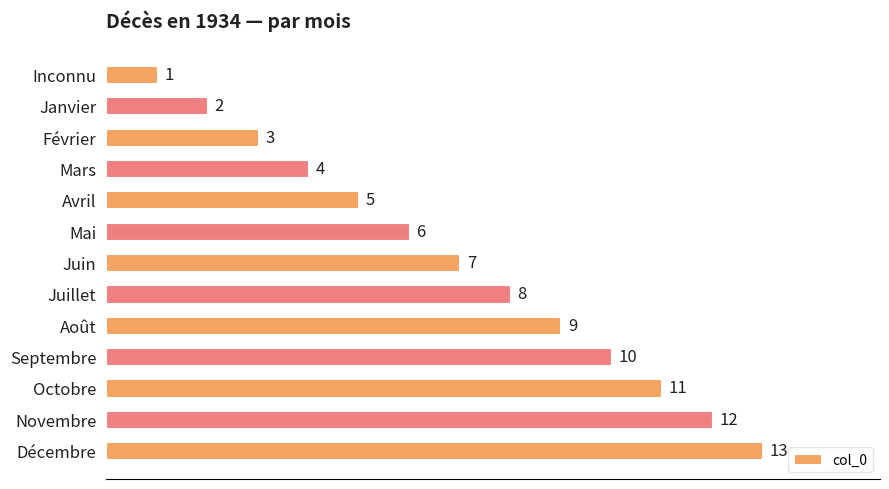

What is the difference between the maximum and minimum values?

12